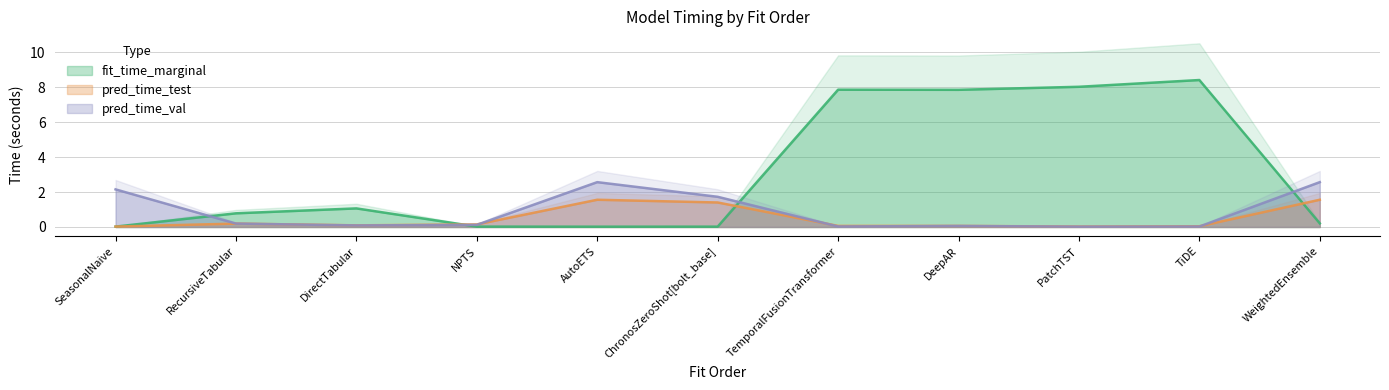

True or false: pred_time_val and fit_time_marginal intersect in this chart.

True